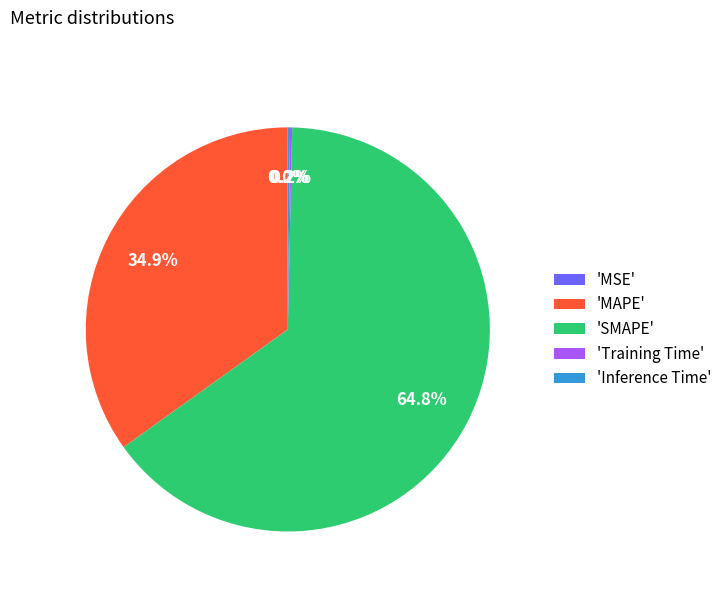

What is the largest slice in the pie chart?

'SMAPE'